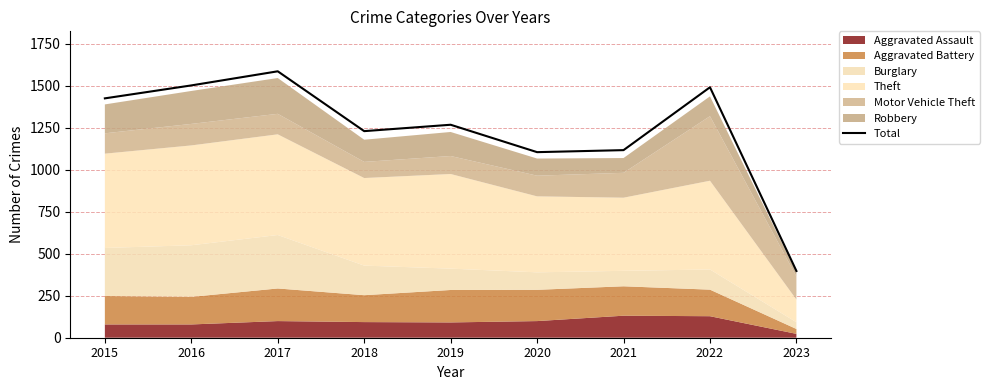

What value does the data have at 2023, to the nearest 10?

400